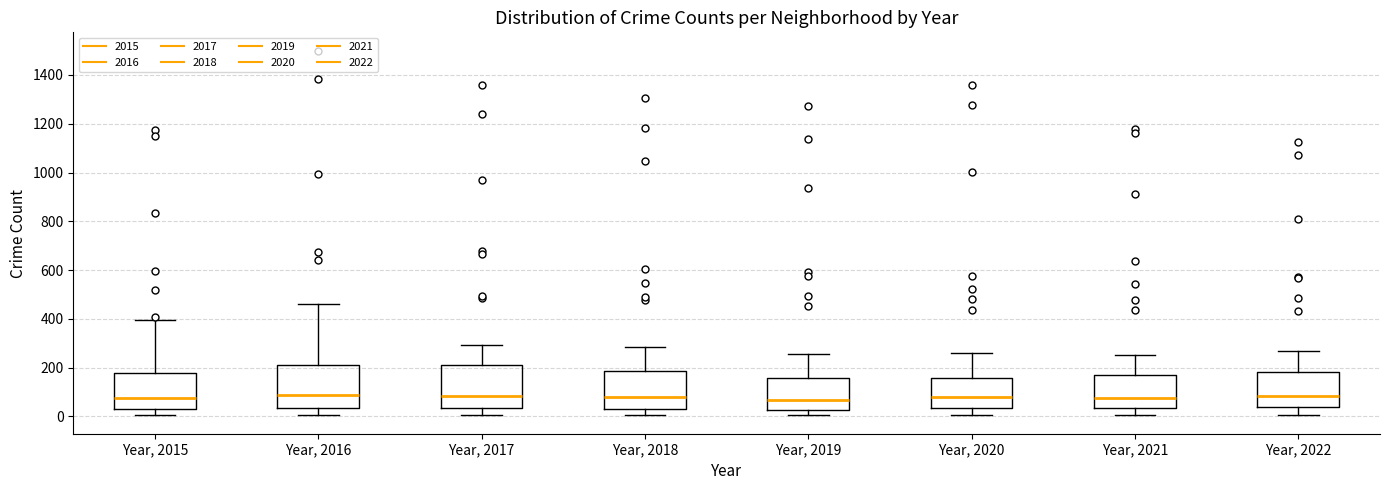

Reading left to right, transcribe this box plot: for each box, give where its median line is, the range the box spans, and where its two whiskers end, as read against the y-axis. The values are not printed on the chart, so give them approximately, as read against the axis.

Year, 2015: median 80, box 40 to 180, whiskers 0 to 400
Year, 2016: median 80, box 40 to 220, whiskers 0 to 460
Year, 2017: median 80, box 40 to 220, whiskers 0 to 300
Year, 2018: median 80, box 40 to 180, whiskers 0 to 280
Year, 2019: median 60, box 20 to 160, whiskers 0 to 260
Year, 2020: median 80, box 40 to 160, whiskers 0 to 260
Year, 2021: median 80, box 40 to 180, whiskers 0 to 260
Year, 2022: median 80, box 40 to 180, whiskers 0 to 260